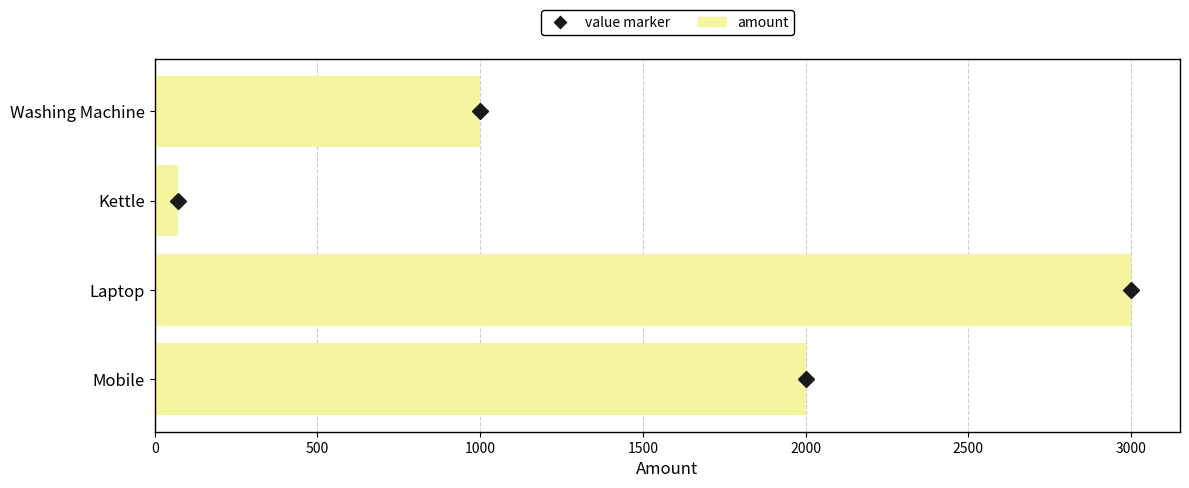

Which category has the highest value across all series?

Laptop